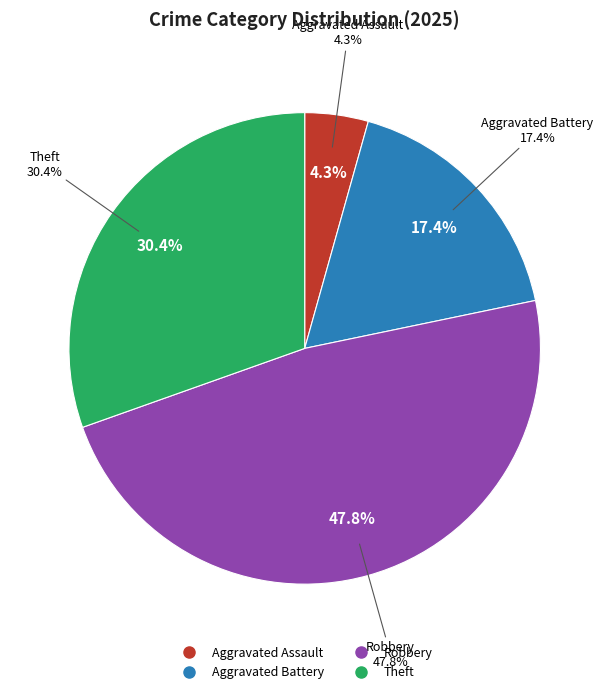

To the nearest percent, what is the difference between the Theft and Robbery slice percentages?

17%